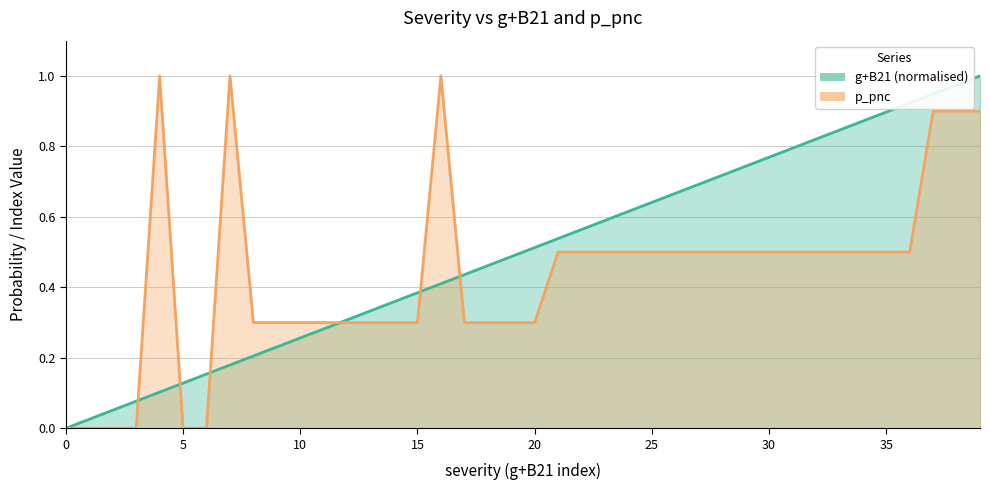

True or false: p_pnc has a value of 0.4 at 15.

False